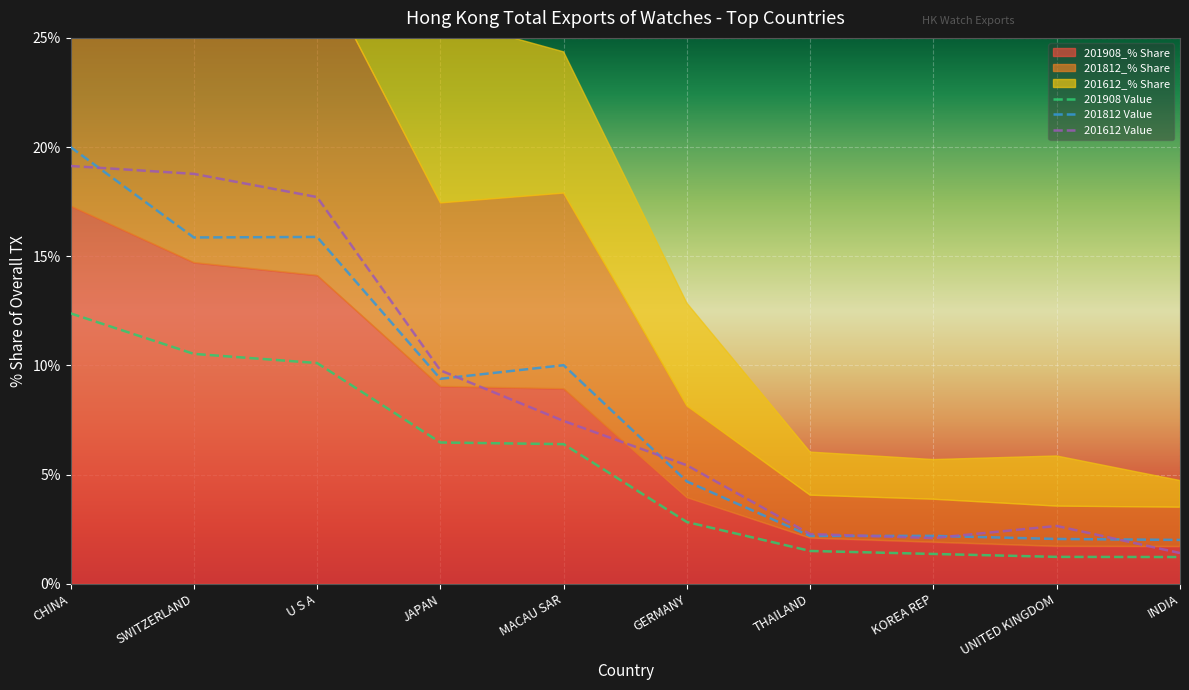

At which label does 201812 Value reach its peak?

CHINA